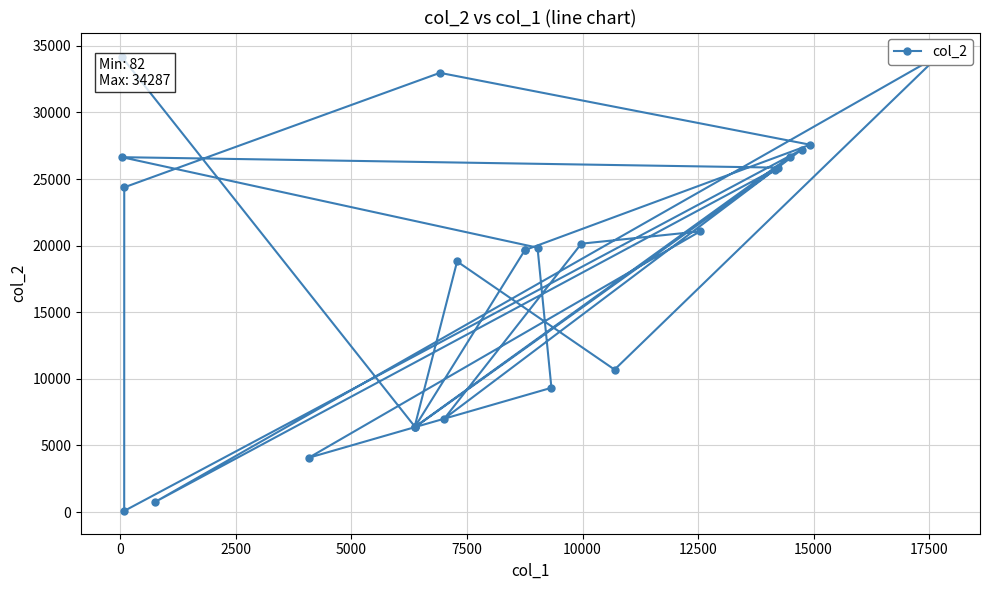

How many lines are shown in the chart?

1